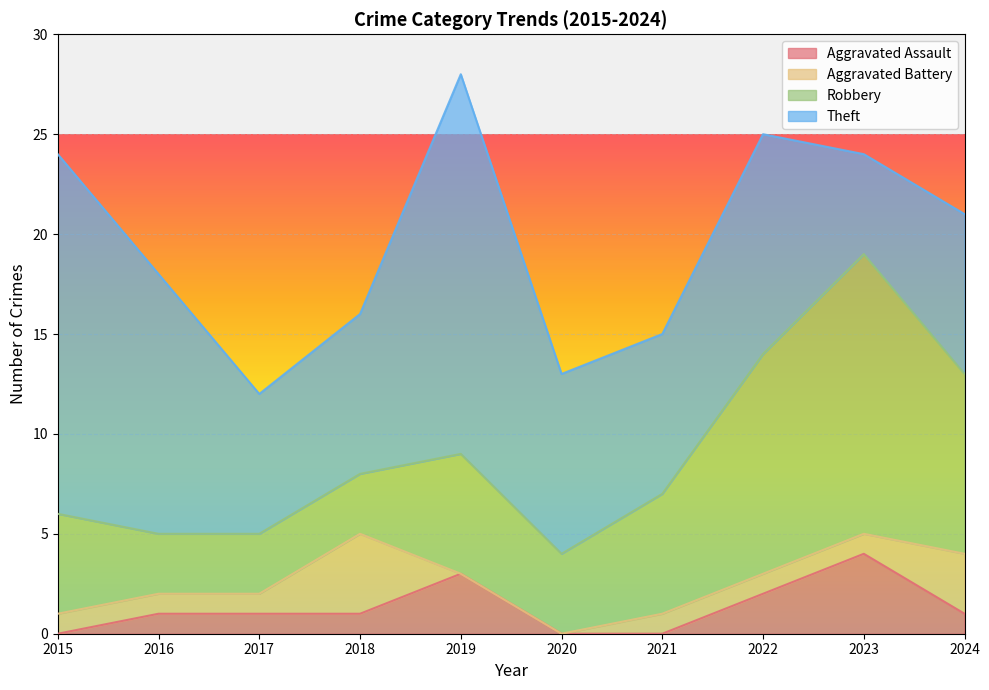

How many distinct data groups are displayed?

4